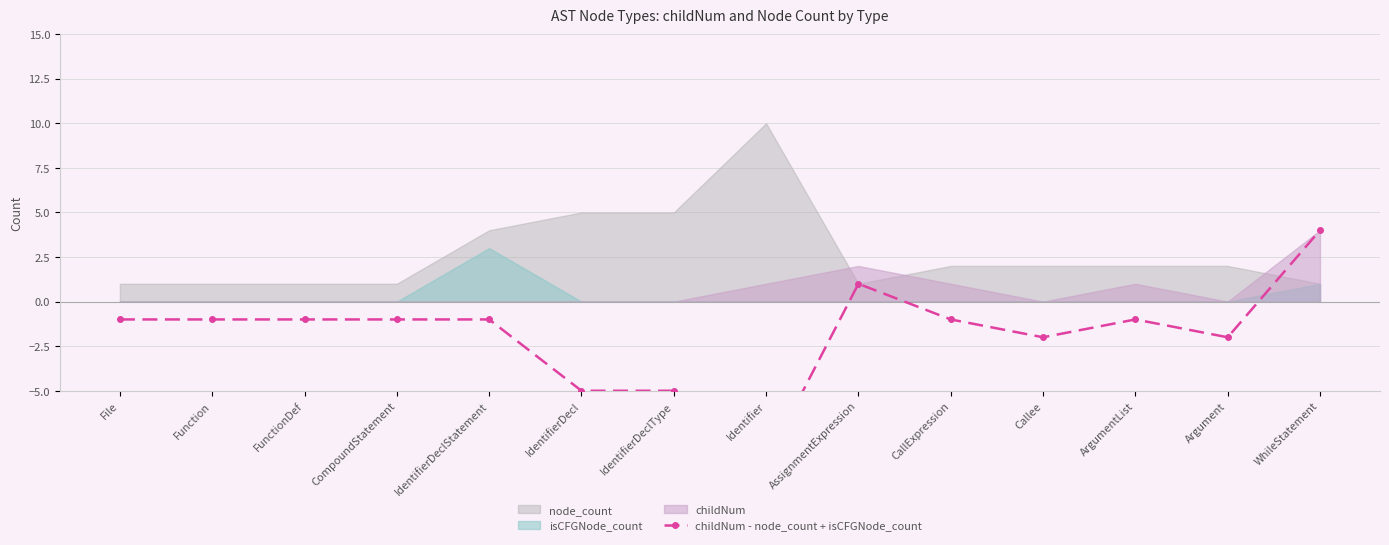

How many interior local peaks (higher than both neighbors) does the data have?

2